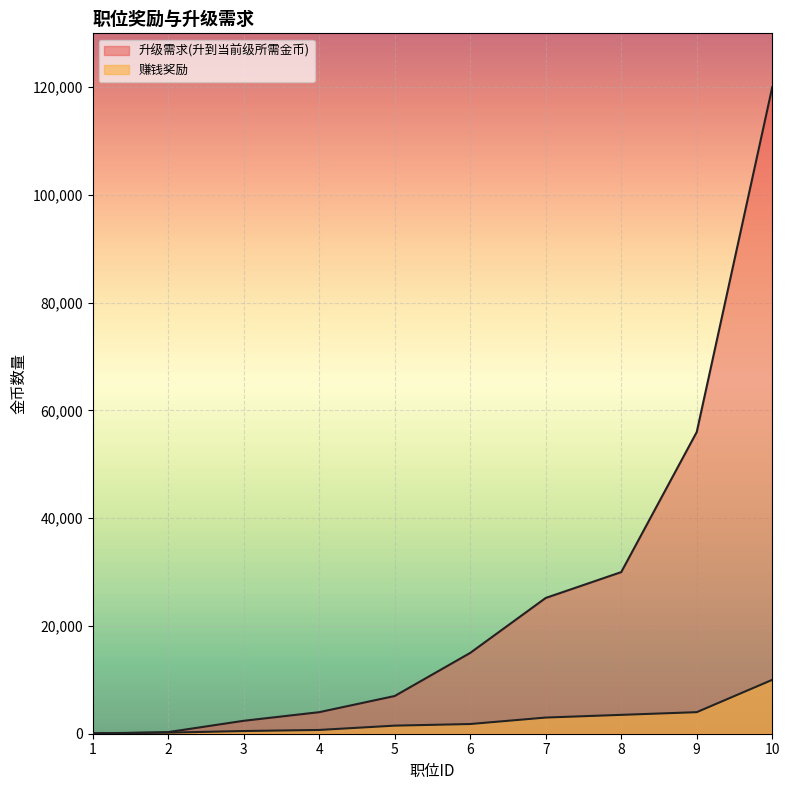

What is the value of the 升级需求(升到当前级所需金币) point at the 9th from the left?

56000